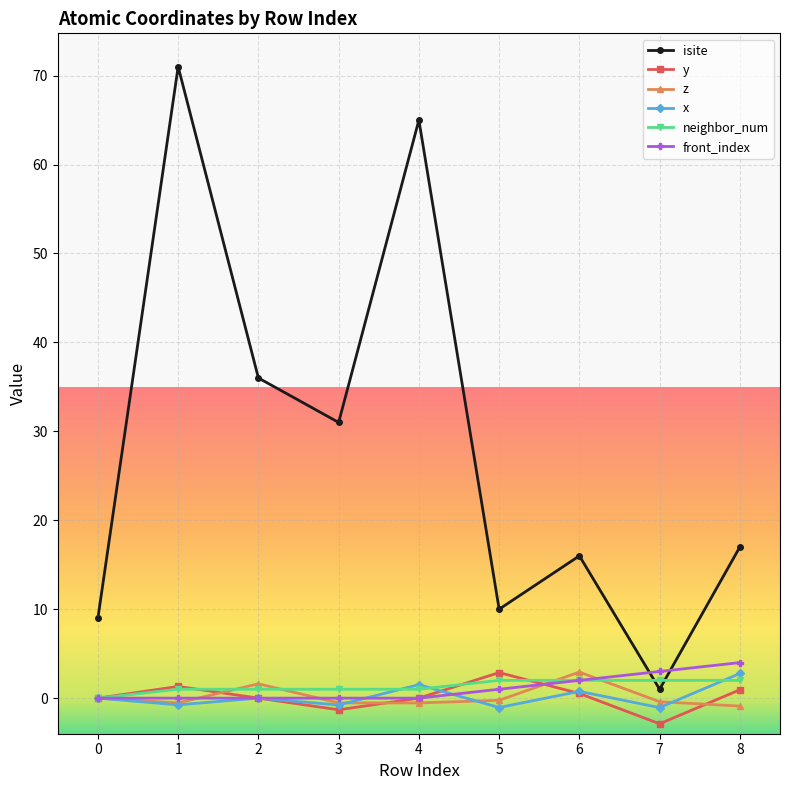

Which label corresponds to the smallest value in the chart?

7